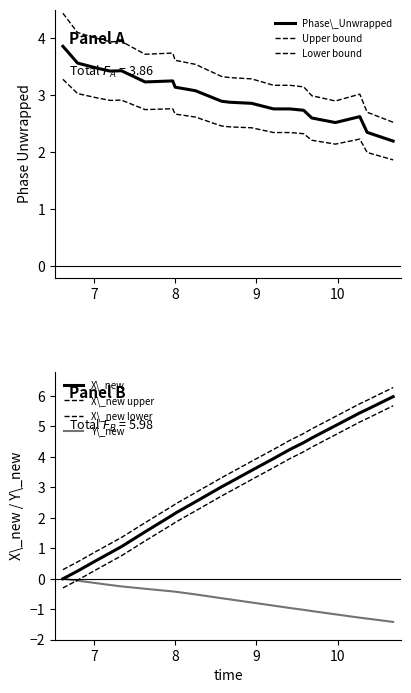

How many lines are shown in the chart?

4